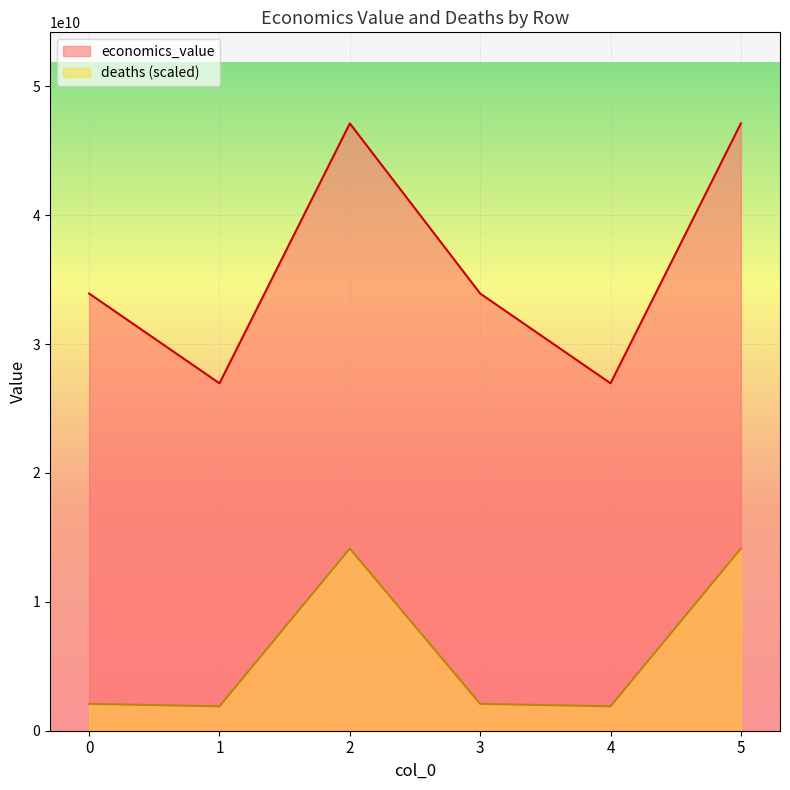

What is the sum of the economics_value values at 0 and 3?

67844778131.3